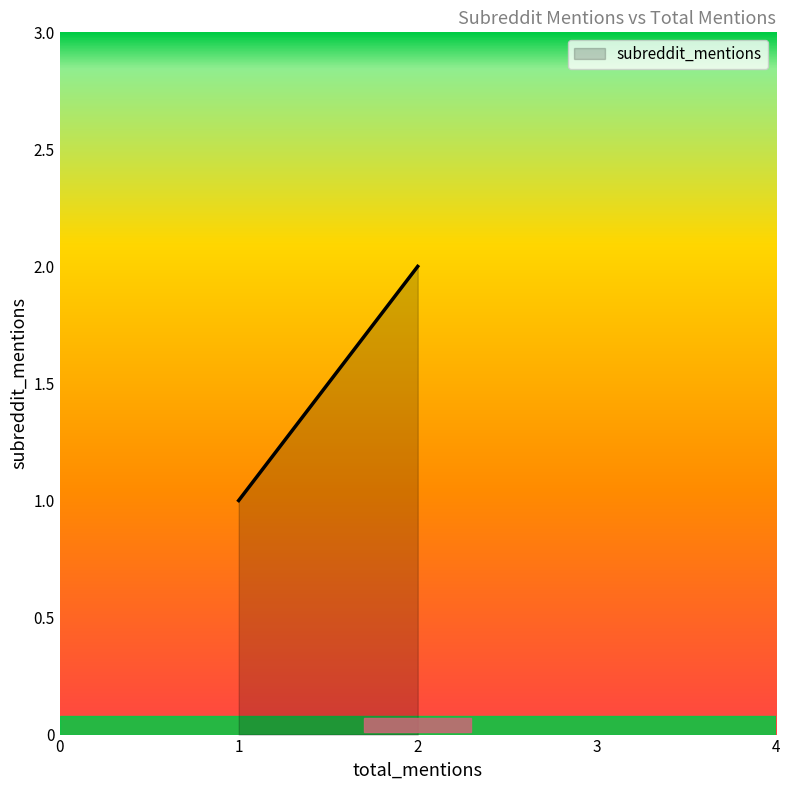

What is the difference between the maximum and second lowest values?

1